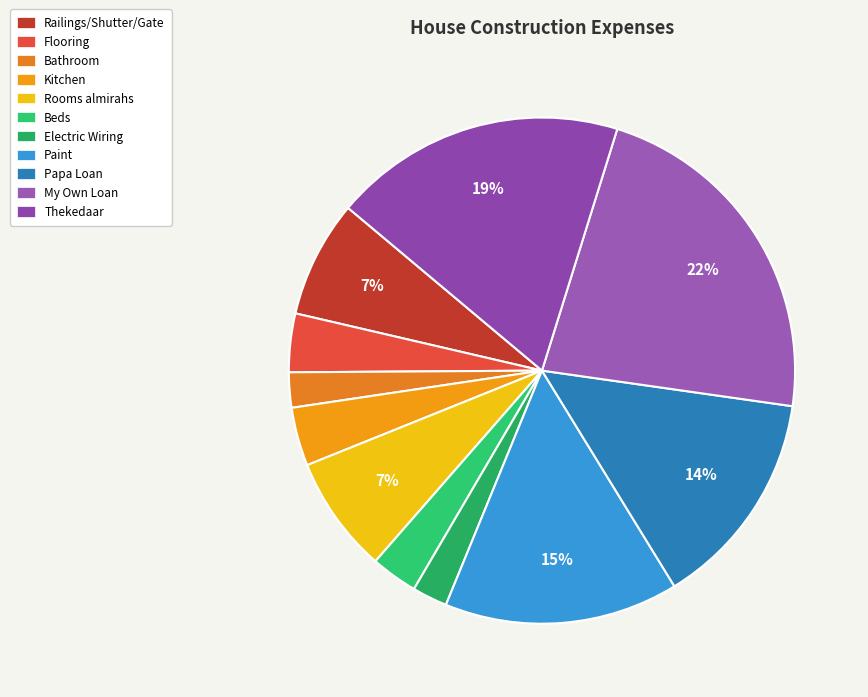

Rank the categories by value from highest to lowest.

My Own Loan, Thekedaar, Paint, Papa Loan, Railings/Shutter/Gate, Rooms almirahs, Flooring, Kitchen, Beds, Bathroom, Electric Wiring